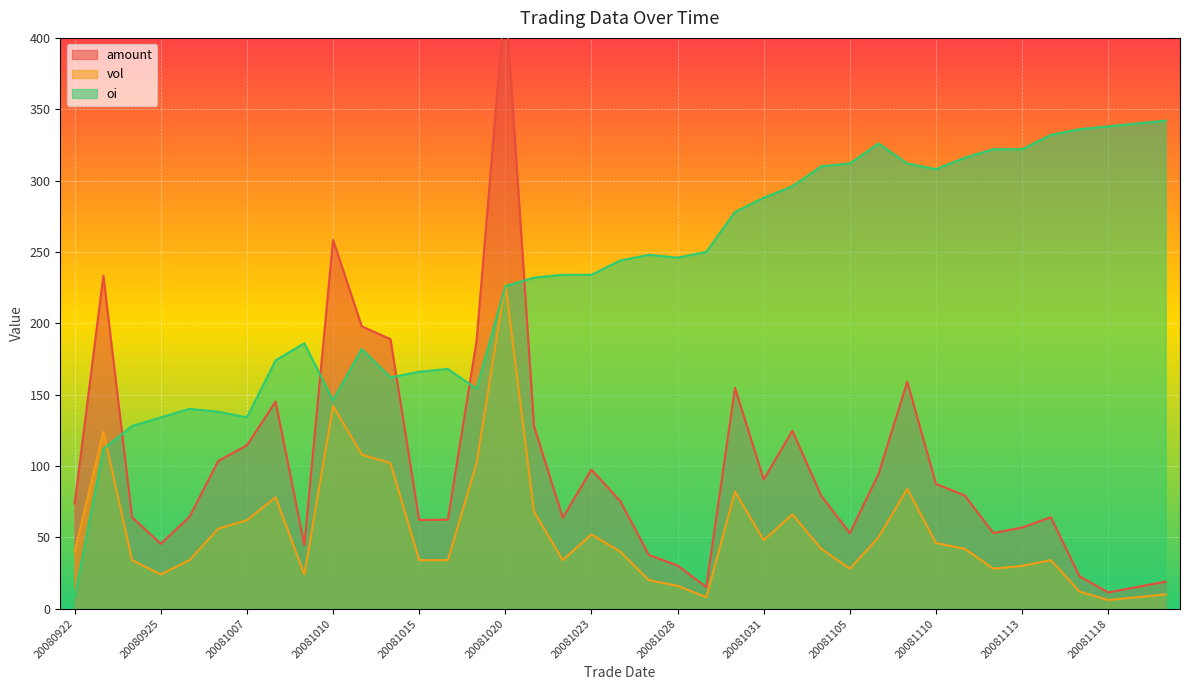

What is the total value across all series at 20081106?

470.4